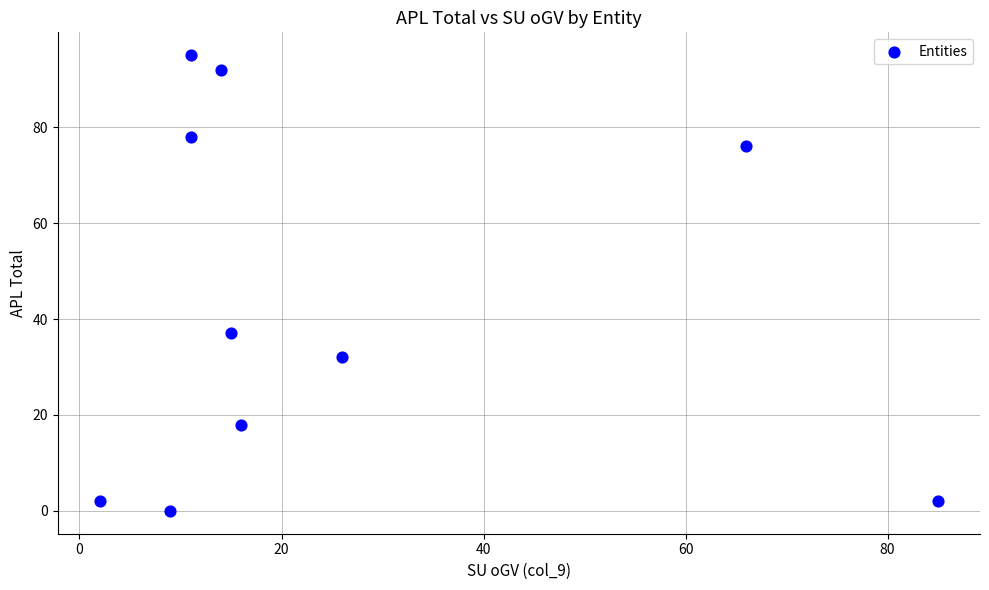

What is the range of Y values (max minus min)?

95